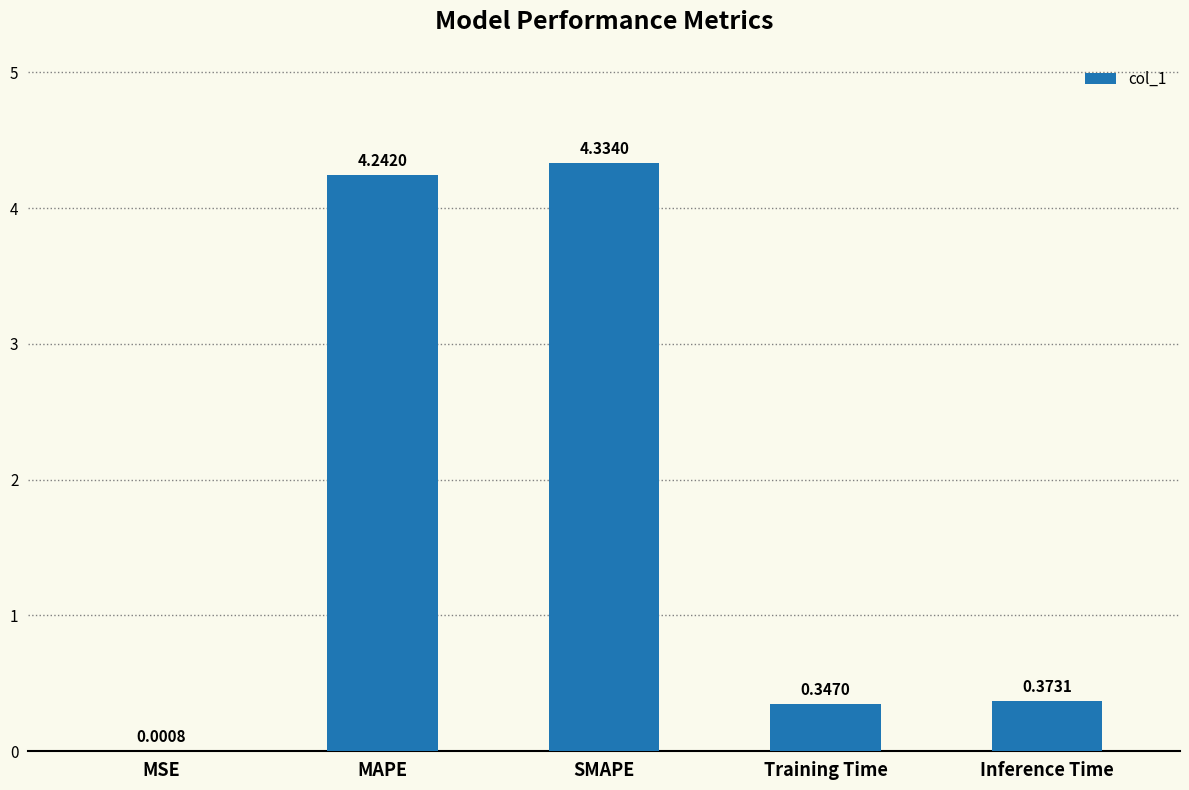

What is the change in value from SMAPE to Inference Time?

-4.0